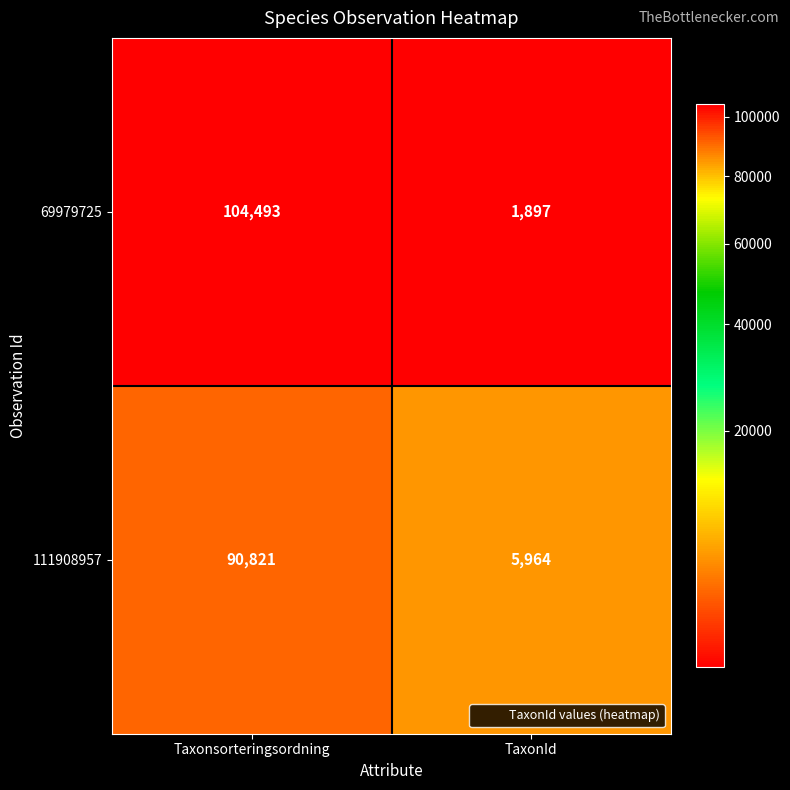

Reading left to right, transcribe all the data shown in this chart.

69979725: 104493	1897
111908957: 90821	5964